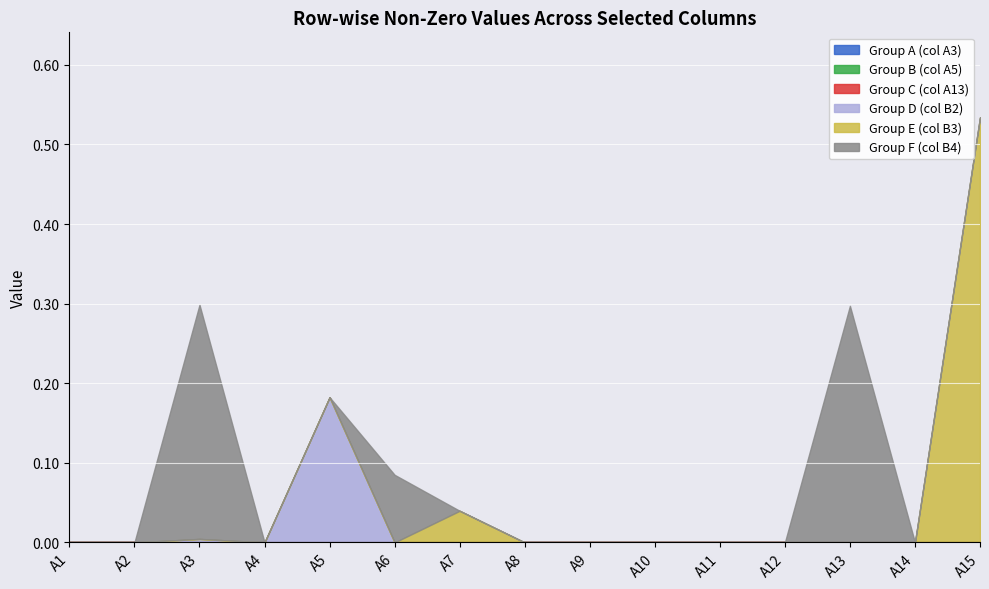

At A7, list the series in order from largest to smallest.

Group E (col B3), Group A (col A3), Group B (col A5), Group C (col A13), Group D (col B2), Group F (col B4)